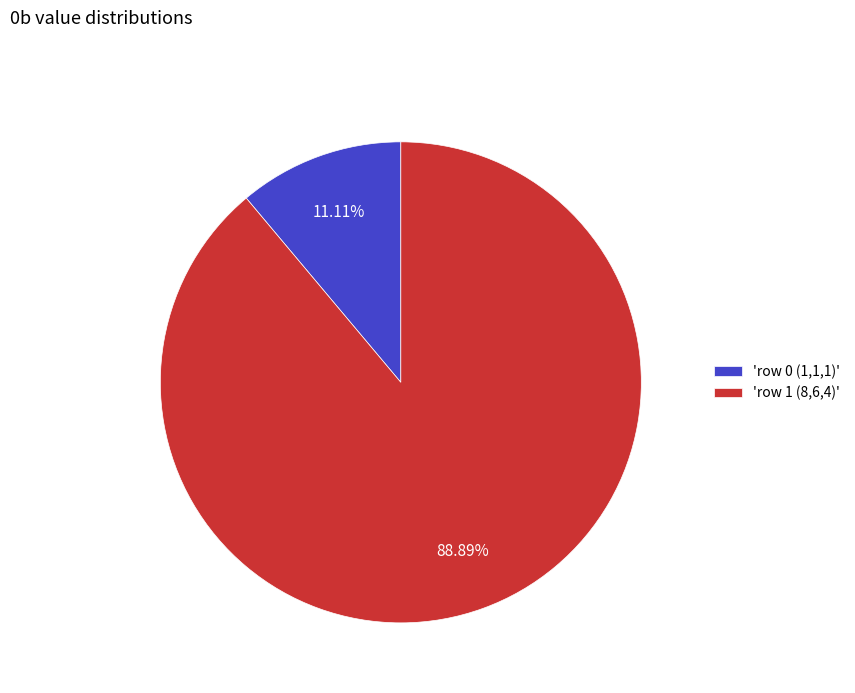

Is the sum of 'row 0 (1,1,1)' and 'row 1 (8,6,4)' greater than half?

Yes